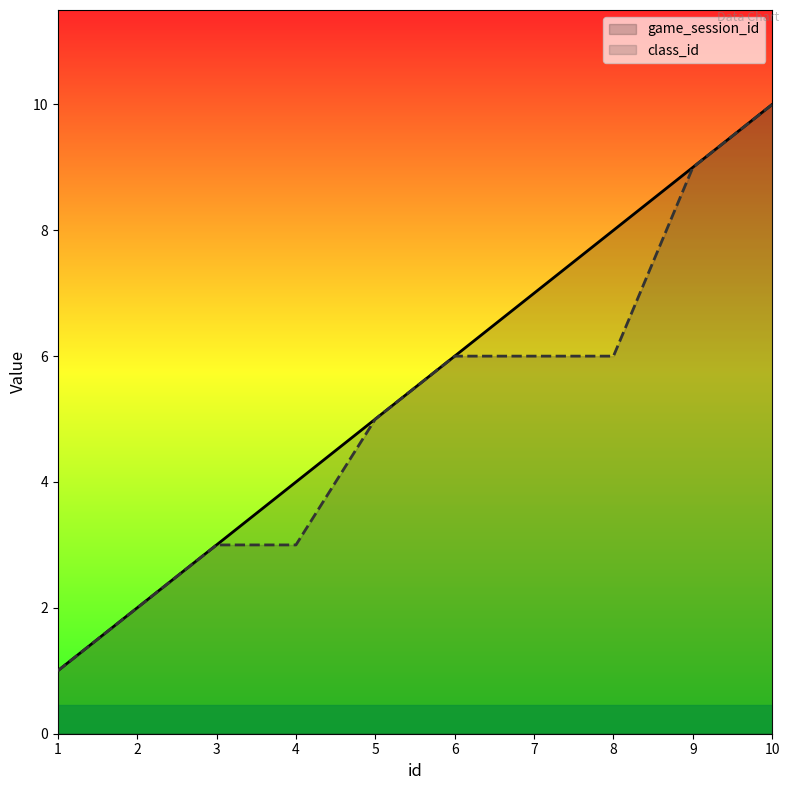

Rank the categories by class_id value from highest to lowest.

10, 9, 6, 7, 8, 5, 3, 4, 2, 1